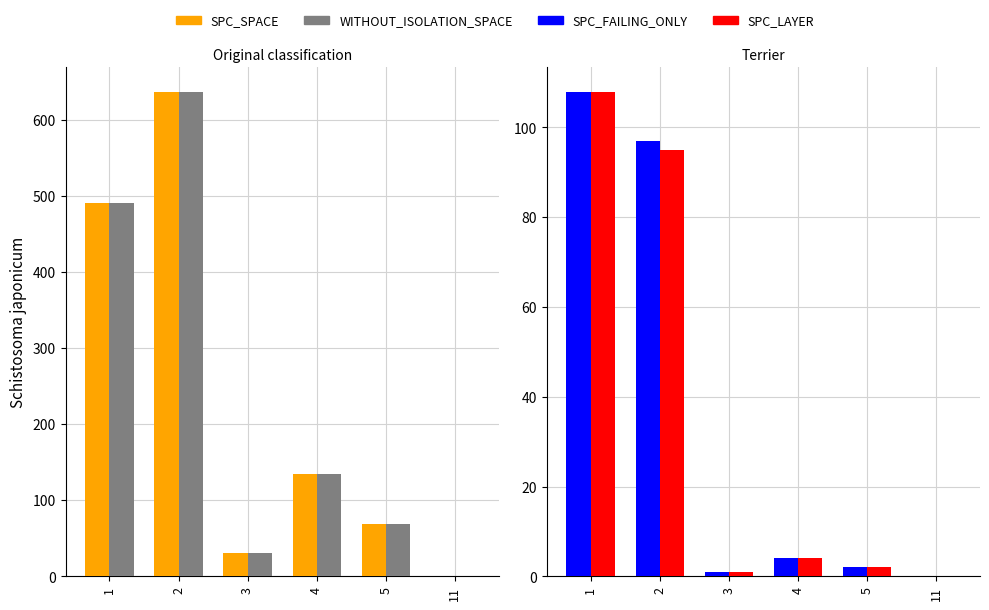

What is the greatest value displayed?

637